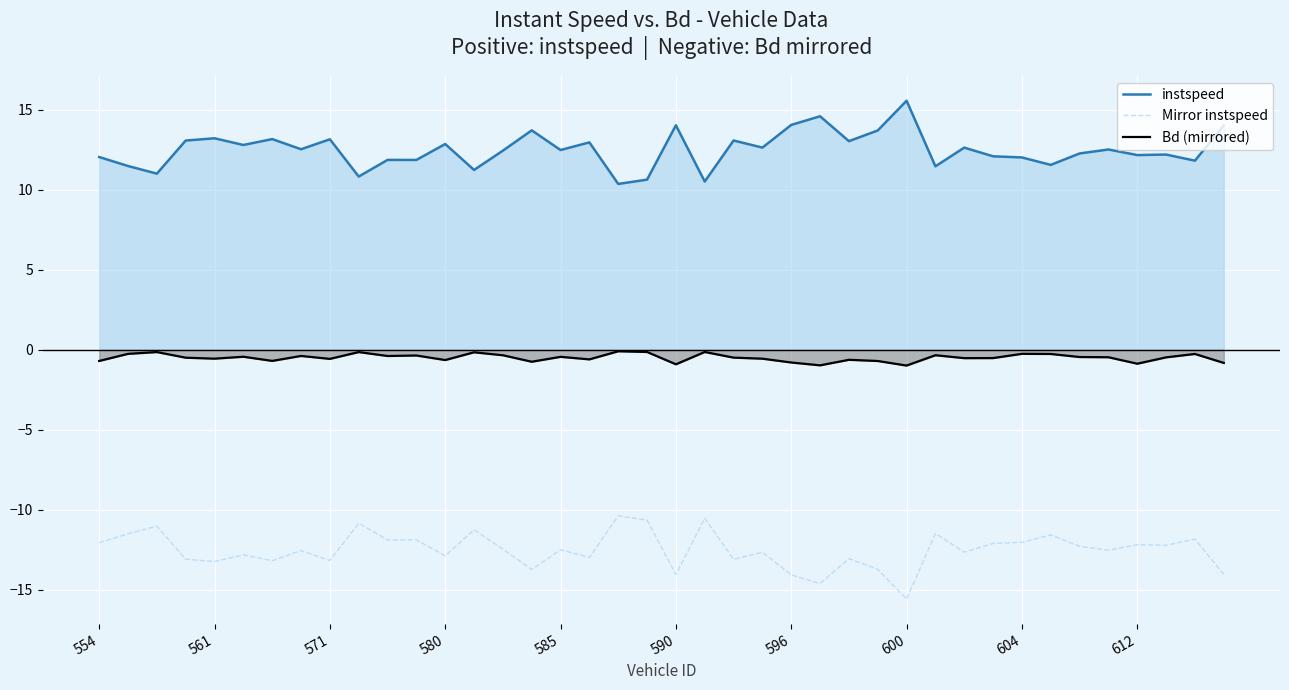

Reading left to right, list all the values displayed in this chart.

instspeed: 12.1	11.5	11.0	13.1	13.2	12.8	13.2	12.5	13.2	10.8	11.9	11.9	12.9	11.3	12.5	13.7	12.5	13.0	10.4	10.6	14.0	10.5	13.1	12.6	14.1	14.6	13.1	13.7	15.6	11.5	12.6	12.1	12.0	11.6	12.3	12.5	12.2	12.2	11.8	14.0
Mirror instspeed: -12.1	-11.5	-11.0	-13.1	-13.2	-12.8	-13.2	-12.5	-13.2	-10.8	-11.9	-11.9	-12.9	-11.3	-12.5	-13.7	-12.5	-13.0	-10.4	-10.6	-14.0	-10.5	-13.1	-12.6	-14.1	-14.6	-13.1	-13.7	-15.6	-11.5	-12.6	-12.1	-12.0	-11.6	-12.3	-12.5	-12.2	-12.2	-11.8	-14.0
Bd (mirrored): -0.7	-0.2	-0.1	-0.5	-0.5	-0.4	-0.7	-0.4	-0.6	-0.1	-0.4	-0.3	-0.6	-0.1	-0.3	-0.7	-0.4	-0.6	-0.1	-0.1	-0.9	-0.1	-0.5	-0.5	-0.8	-1.0	-0.6	-0.7	-1.0	-0.3	-0.5	-0.5	-0.2	-0.3	-0.4	-0.5	-0.9	-0.5	-0.3	-0.8